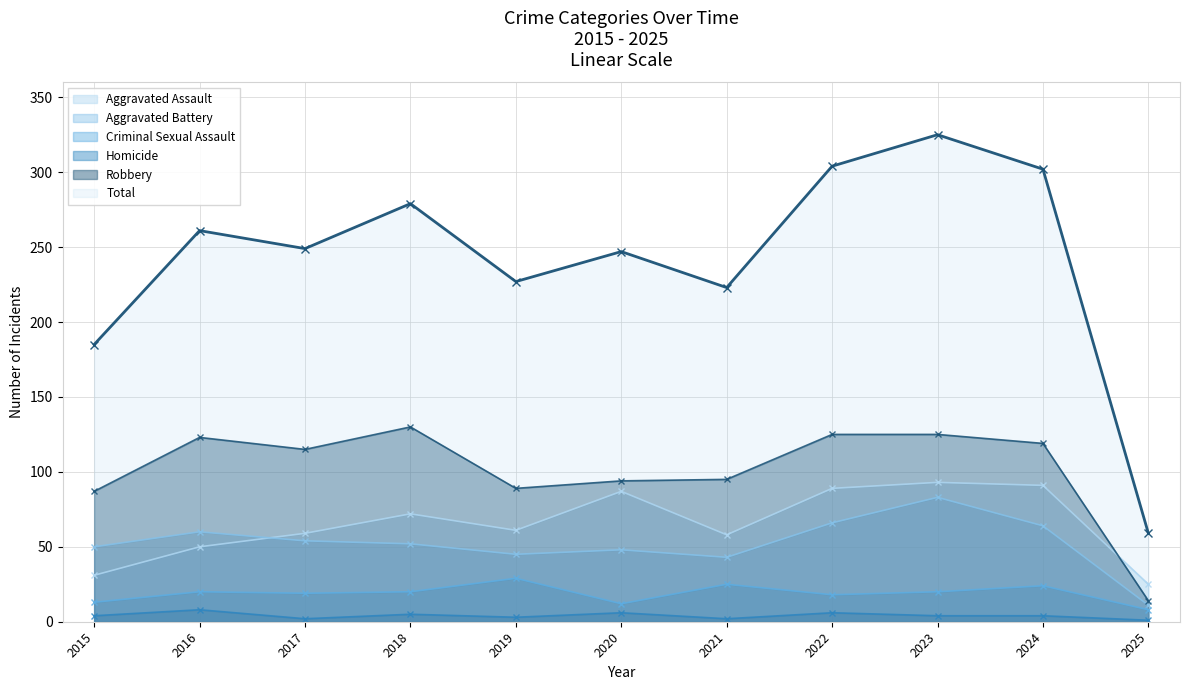

In Aggravated Assault, how many points are lower than both neighbors (excluding endpoints)?

2